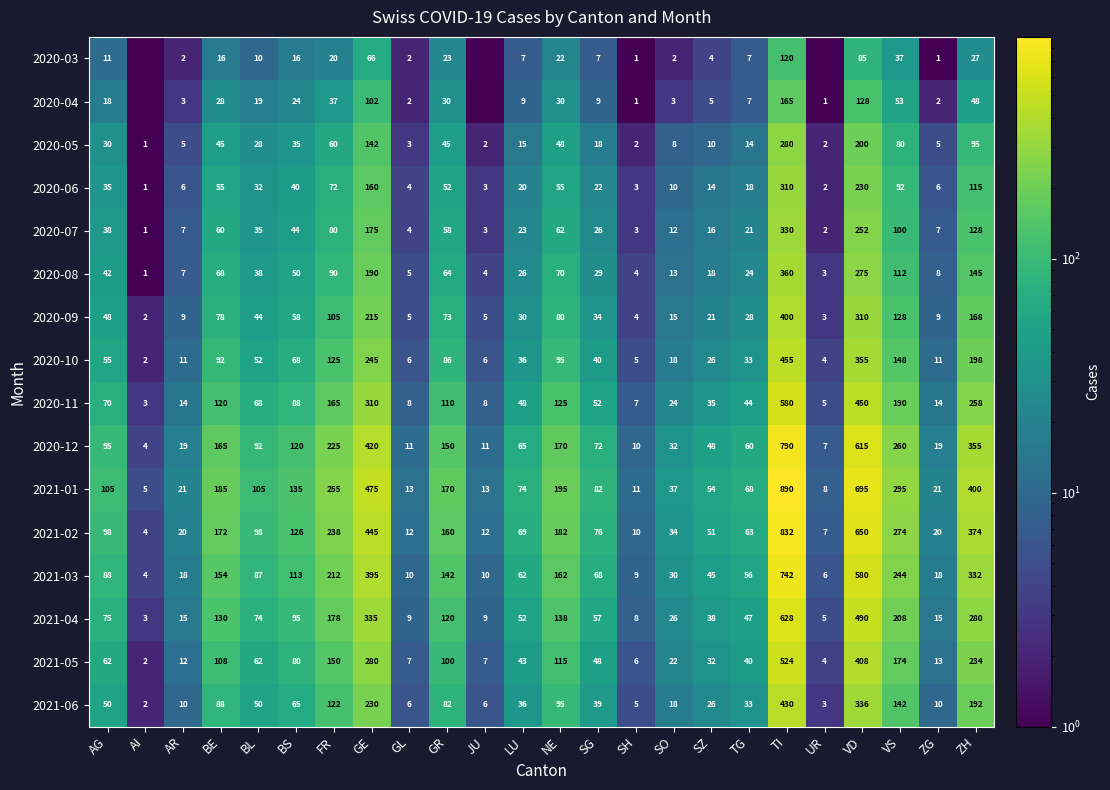

What value does the 2021-01 series have at SG?

82.0